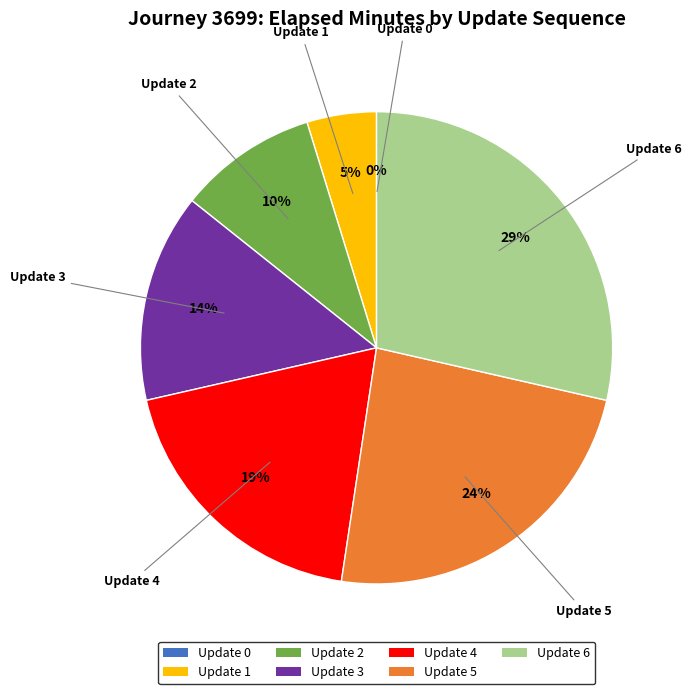

True or false: 0 accounts for 1% of the total.

False